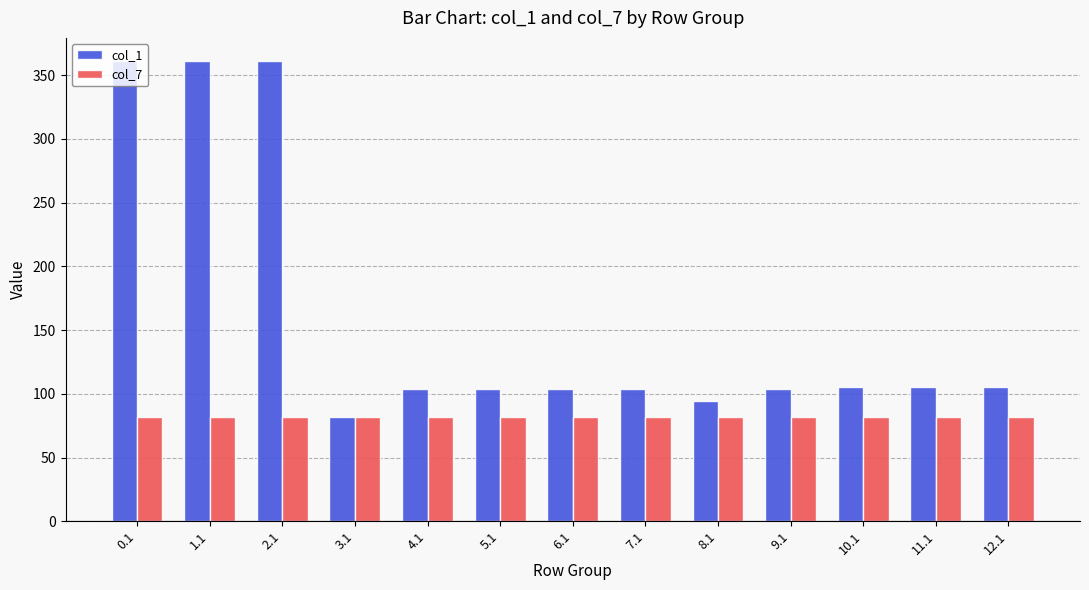

What is the spread (max minus min) of values at 4.1?

22.4